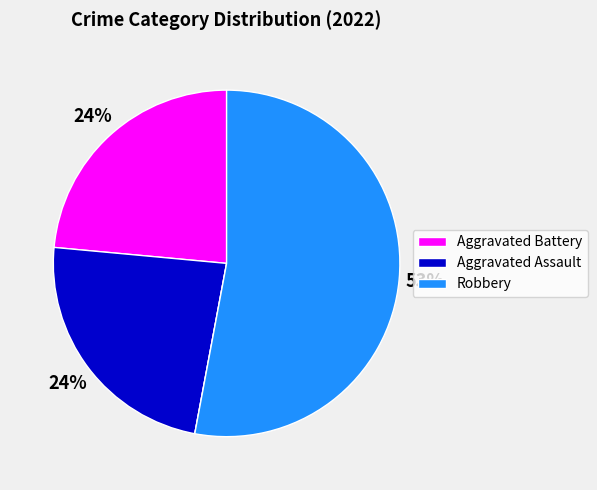

To the nearest percent, what is the average slice percentage?

25%